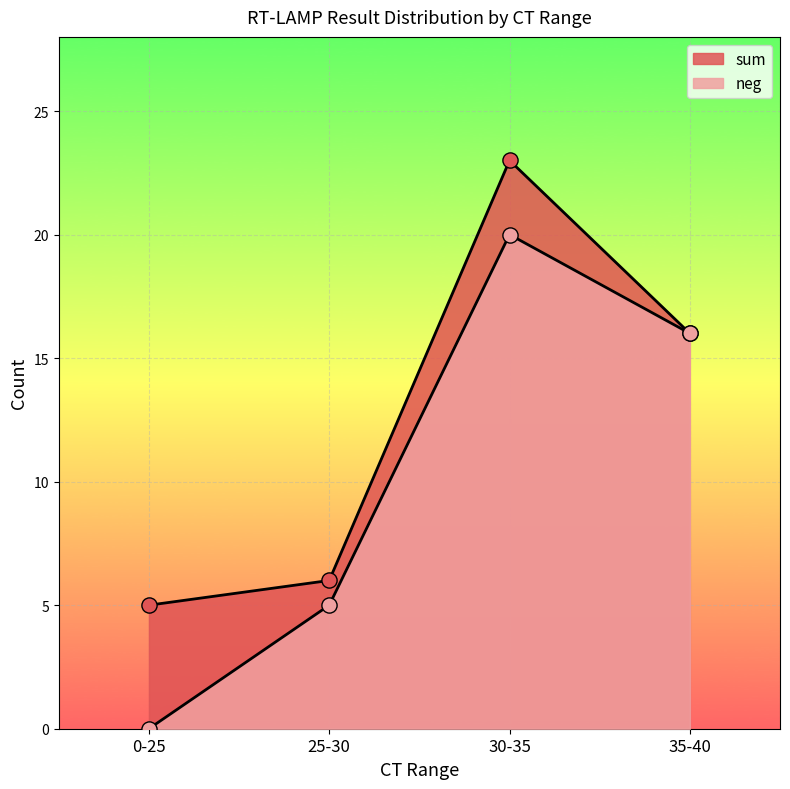

Which series has the largest Y range (max minus min)?

neg